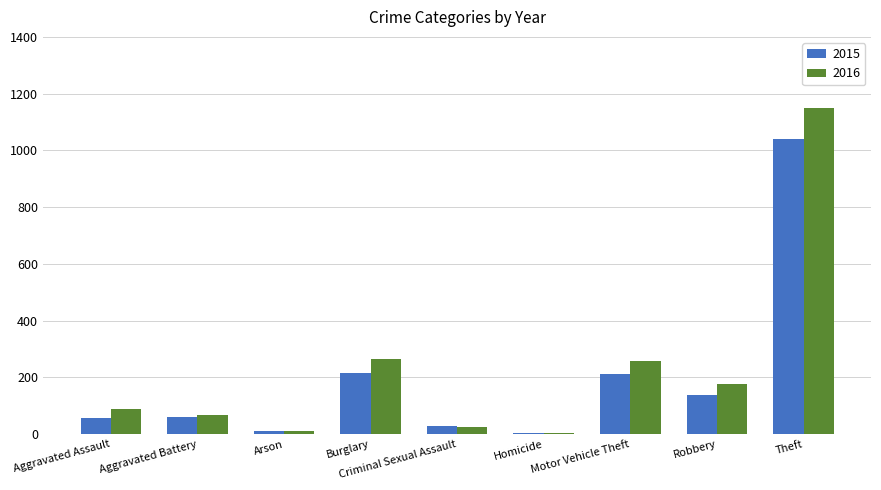

How many groups of bars are there?

9